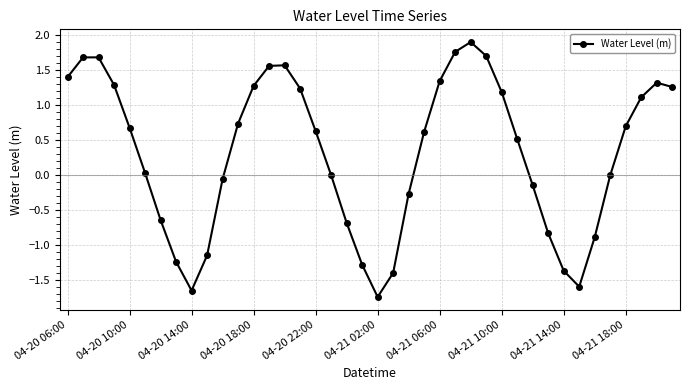

What is the difference between the second highest and second lowest values?

3.4